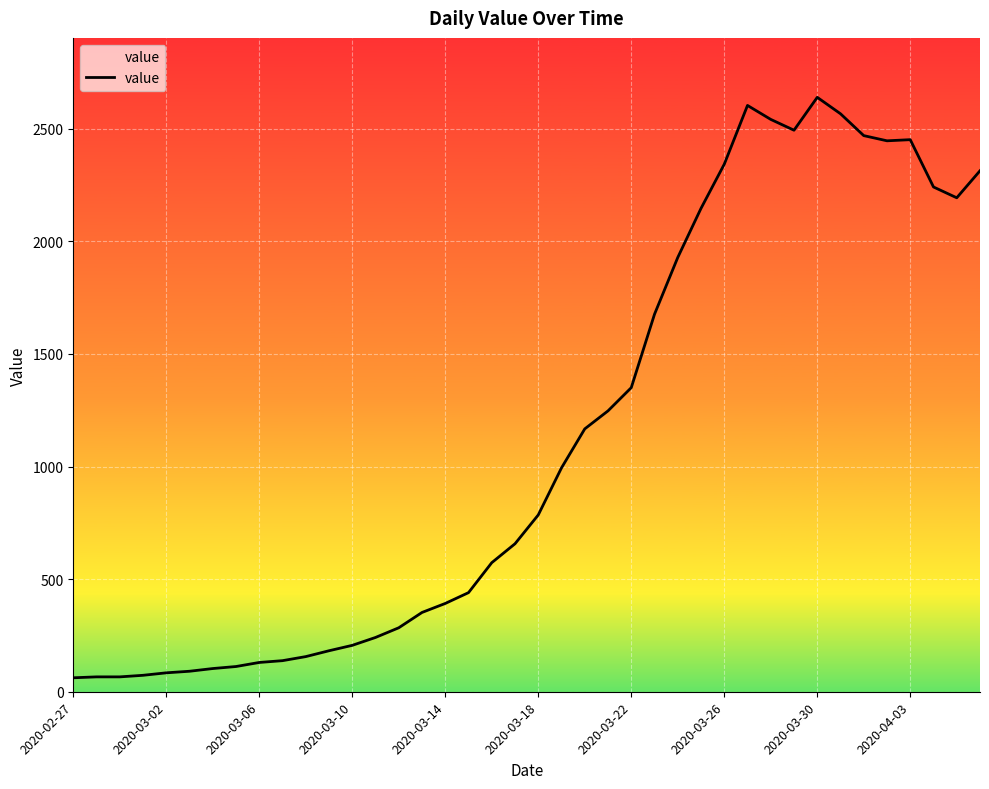

The chart shows a value of 514 at 2020-03-14. True or false?

False